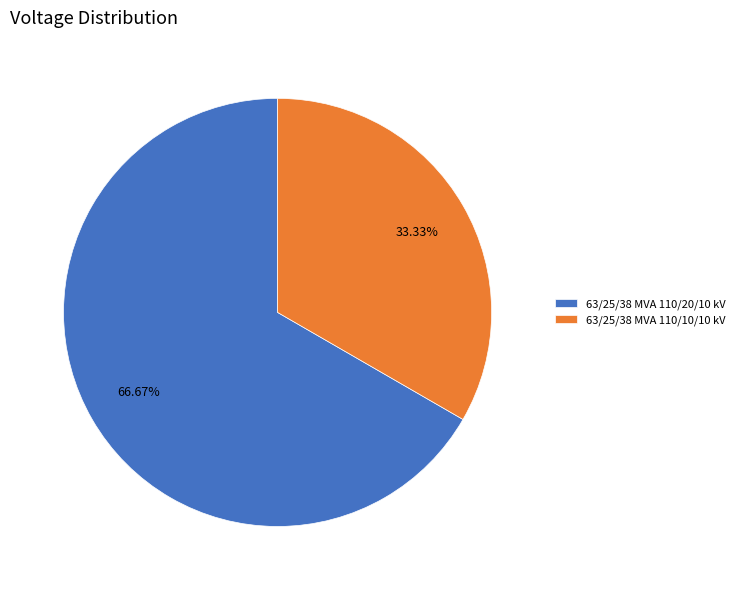

Which category has the smallest portion of the pie?

63/25/38 MVA 110/10/10 kV